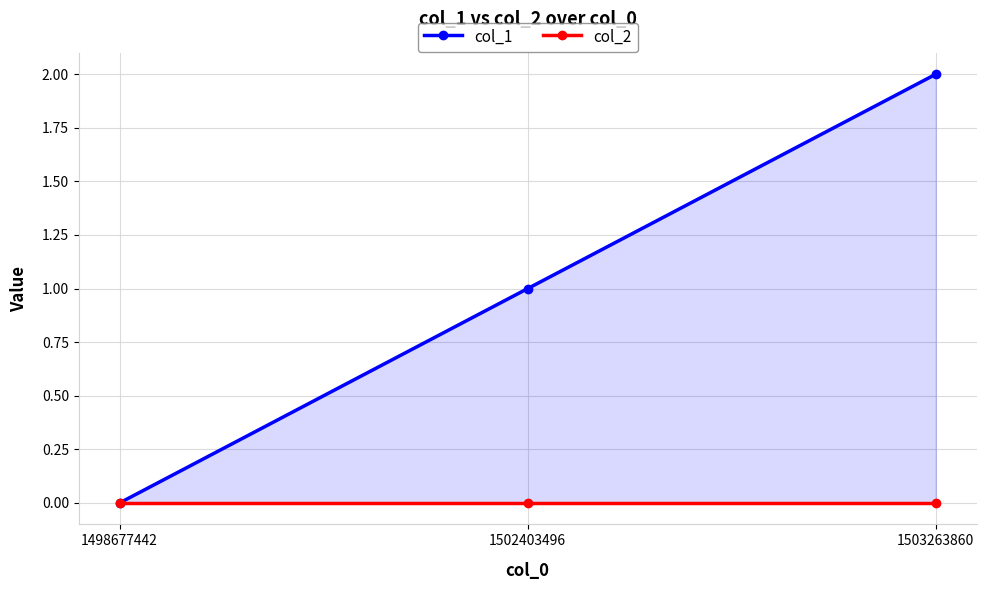

Reading left to right, list all the values displayed in this chart.

col_1: 1498677442=0	1502403496=1	1503263860=2
col_2: 1498677442=0	1502403496=0	1503263860=0